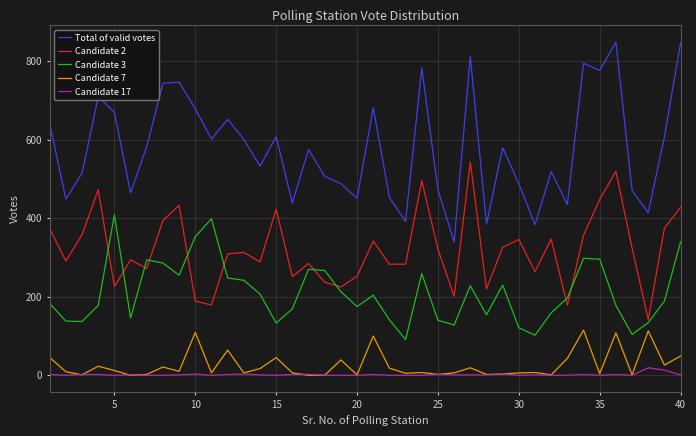

True or false: Total of valid votes and Candidate 7 cross at least once.

False